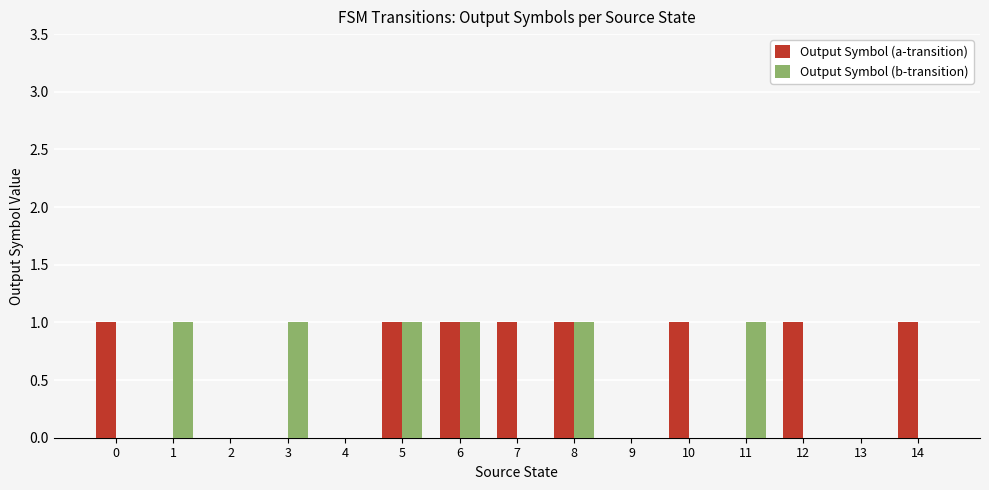

The Output Symbol (a-transition) series shows 1 at 14. True or false?

True